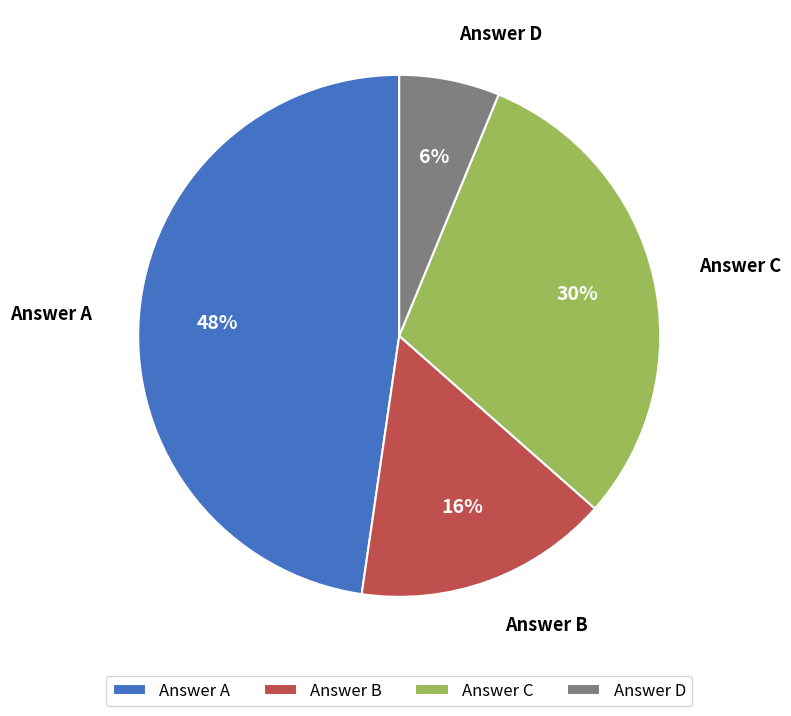

How many segments does this pie chart have?

4